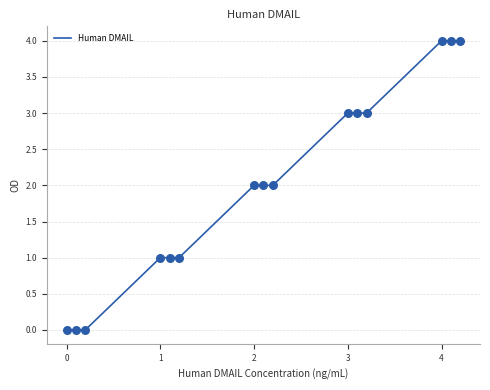

What is the greatest value displayed?

4